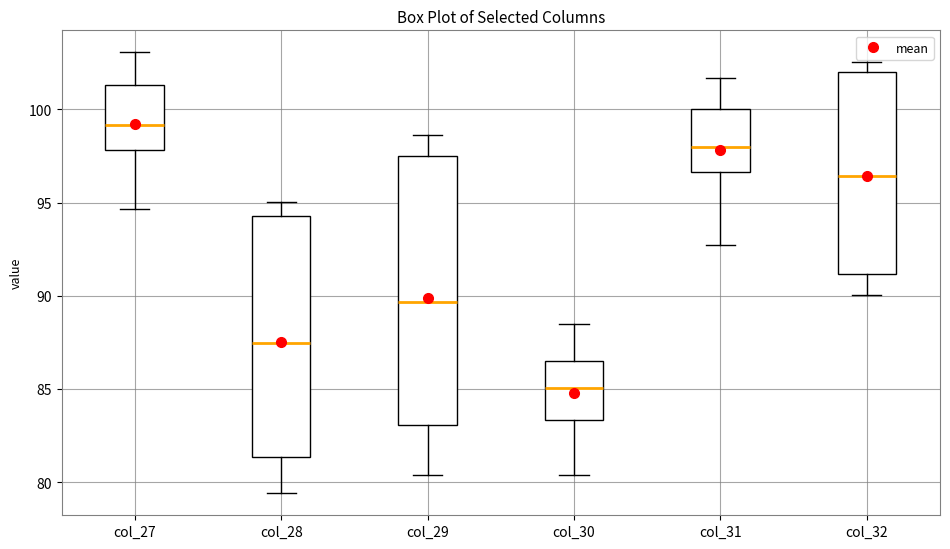

Where is the upper edge of the box for col_27 on the y-axis? The values are not printed on the chart, so give them approximately, as read against the axis.

101.5